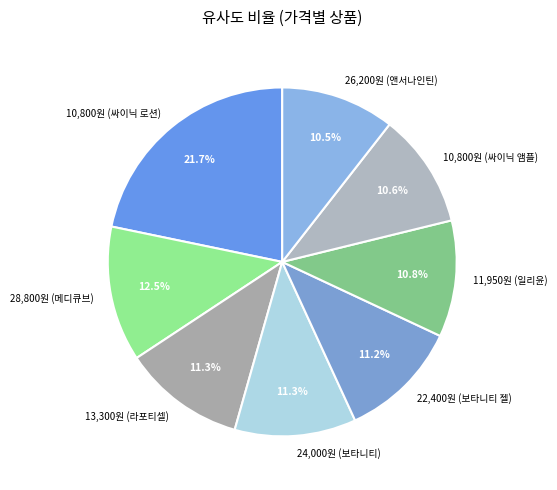

Which category has the biggest portion of the pie?

10,800원 (싸이닉 로션)